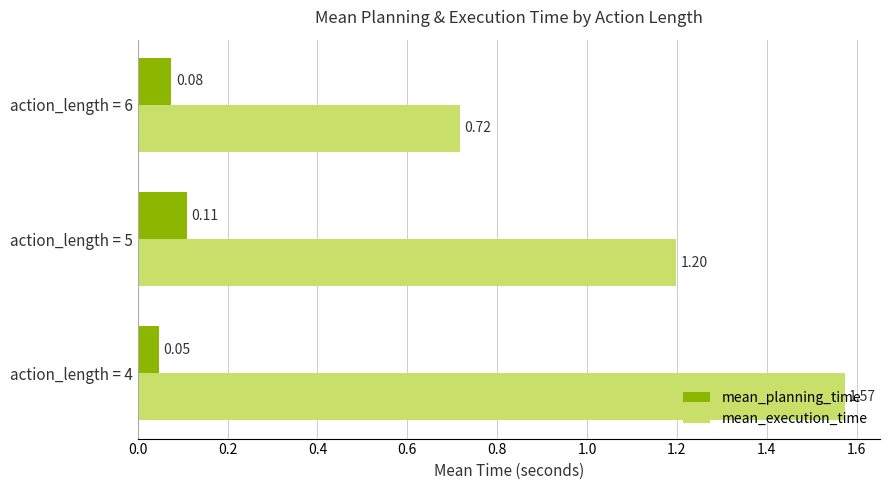

Between action_length = 4 and action_length = 5, which series saw the biggest shift?

mean_execution_time